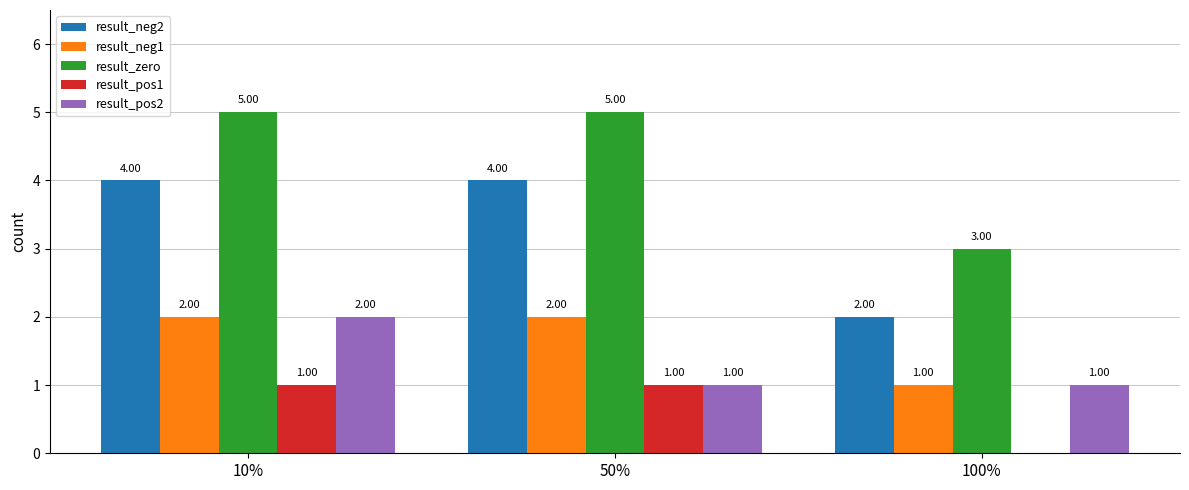

Is the value of result_neg1 at 50% greater than the value of result_zero at 100%?

No